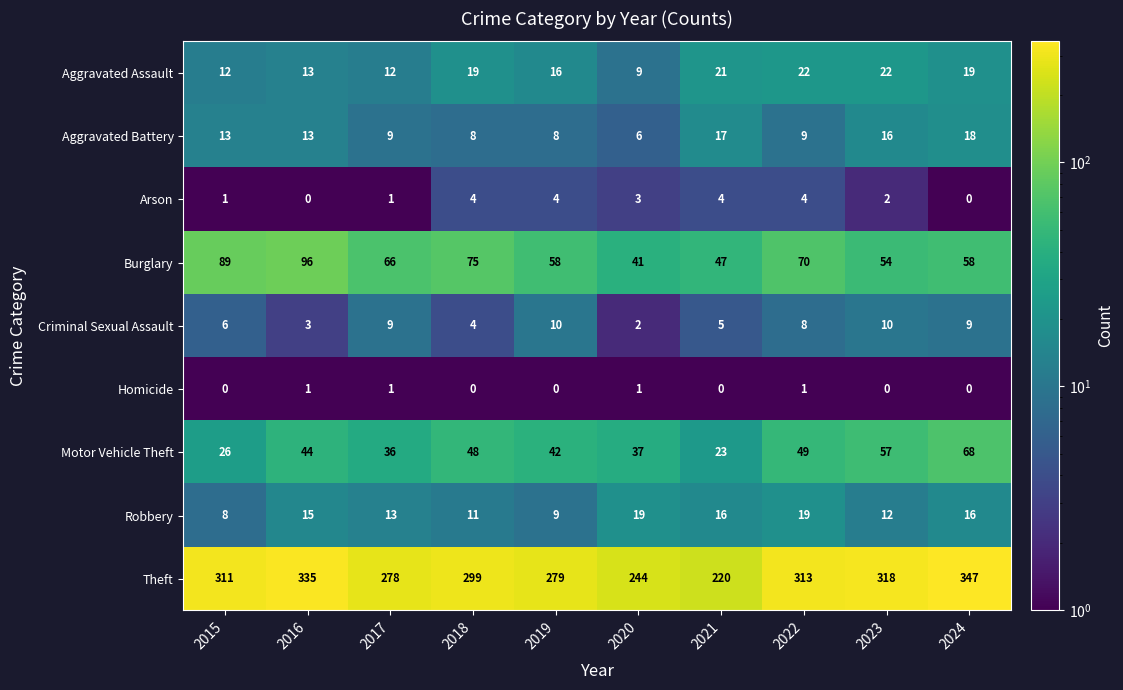

Count the number of data series in this chart.

9